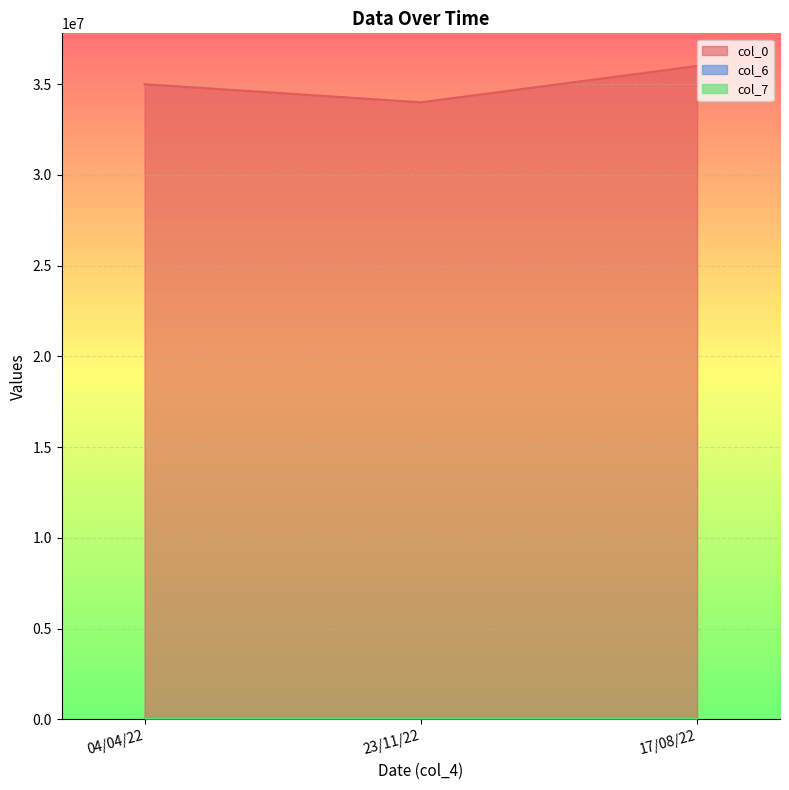

Is it true that col_6 equals 107.4 at 17/08/22?

False